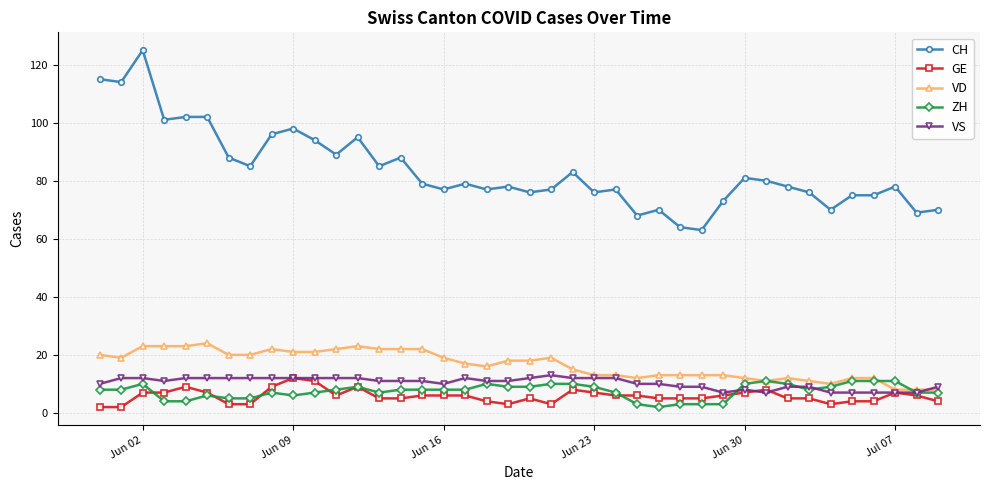

Which series has the largest total across all categories?

CH